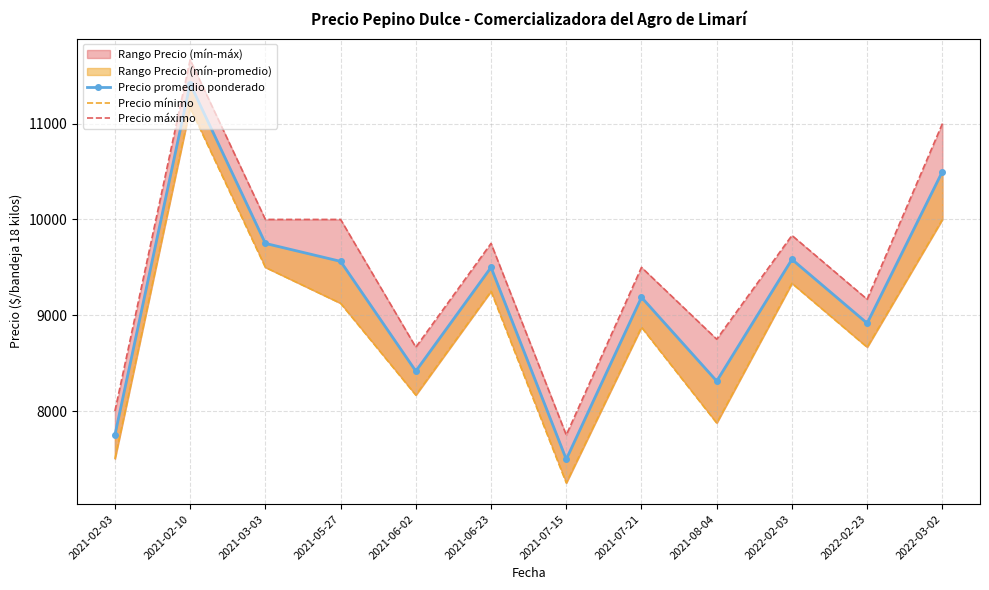

Reading left to right, list all the values displayed in this chart.

Precio promedio ponderado: 2021-02-03=7750.0	2021-02-10=11416.7	2021-03-03=9750.0	2021-05-27=9562.5	2021-06-02=8416.7	2021-06-23=9500.0	2021-07-15=7496.5	2021-07-21=9187.5	2021-08-04=8312.5	2022-02-03=9583.3	2022-02-23=8916.7	2022-03-02=10500.0
Precio mínimo: 2021-02-03=7500.0	2021-02-10=11166.7	2021-03-03=9500.0	2021-05-27=9125.0	2021-06-02=8166.7	2021-06-23=9250.0	2021-07-15=7250.0	2021-07-21=8875.0	2021-08-04=7875.0	2022-02-03=9333.3	2022-02-23=8666.7	2022-03-02=10000.0
Precio máximo: 2021-02-03=8000.0	2021-02-10=11666.7	2021-03-03=10000.0	2021-05-27=10000.0	2021-06-02=8666.7	2021-06-23=9750.0	2021-07-15=7750.0	2021-07-21=9500.0	2021-08-04=8750.0	2022-02-03=9833.3	2022-02-23=9166.7	2022-03-02=11000.0